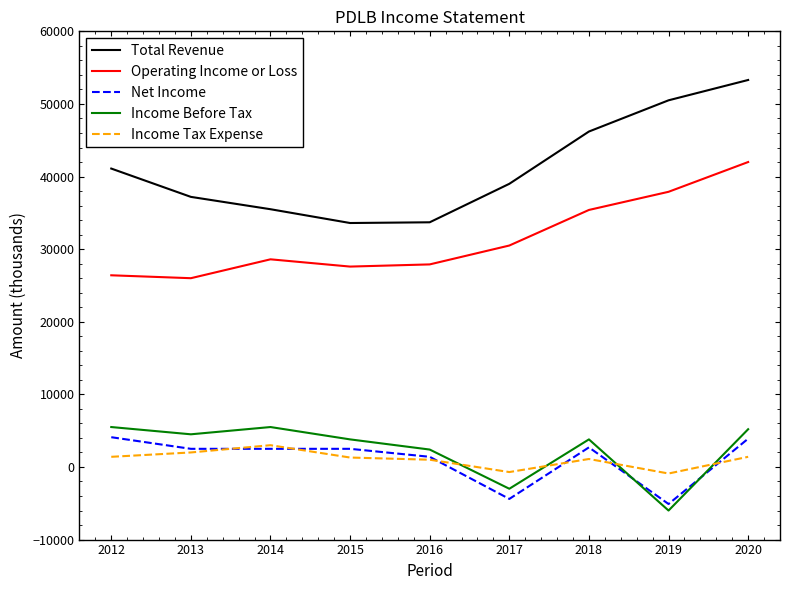

The Income Tax Expense series shows 1300 at 2015. True or false?

True